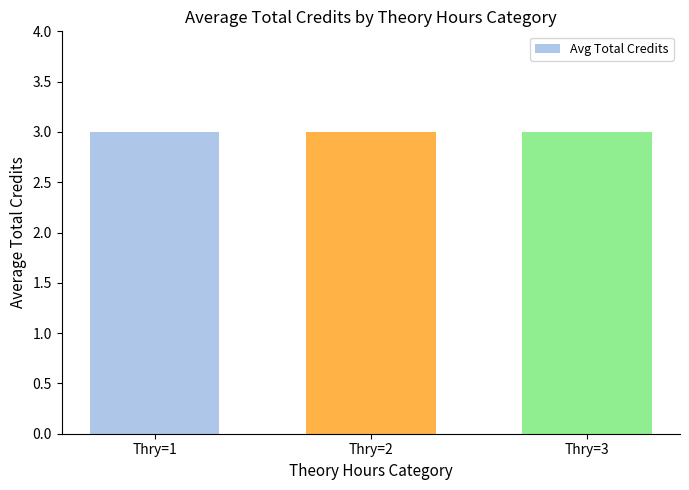

How many groups of bars are there?

3